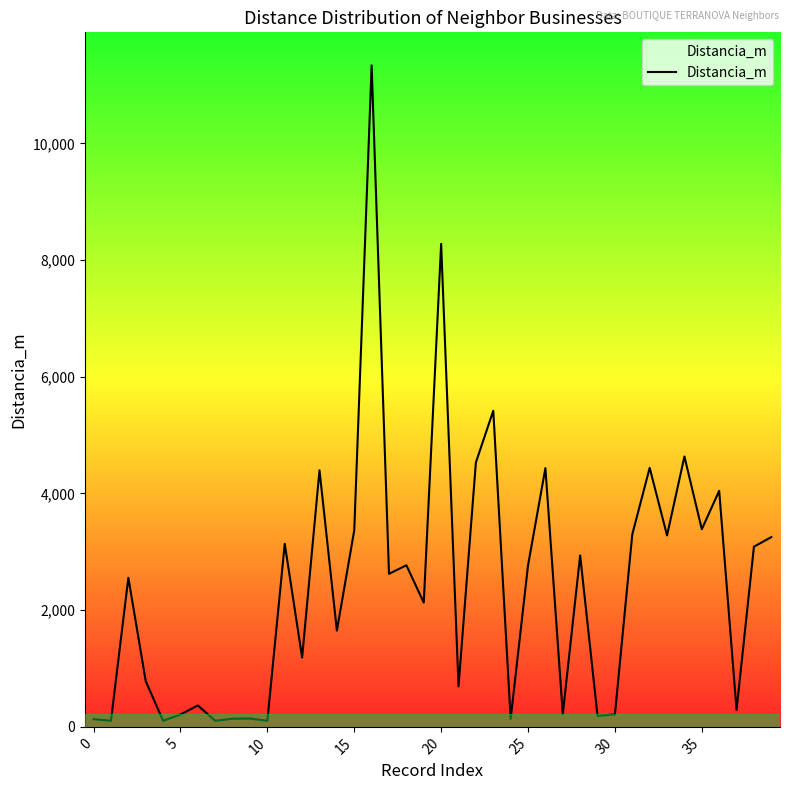

What is the difference between the maximum and minimum values?

11233.1